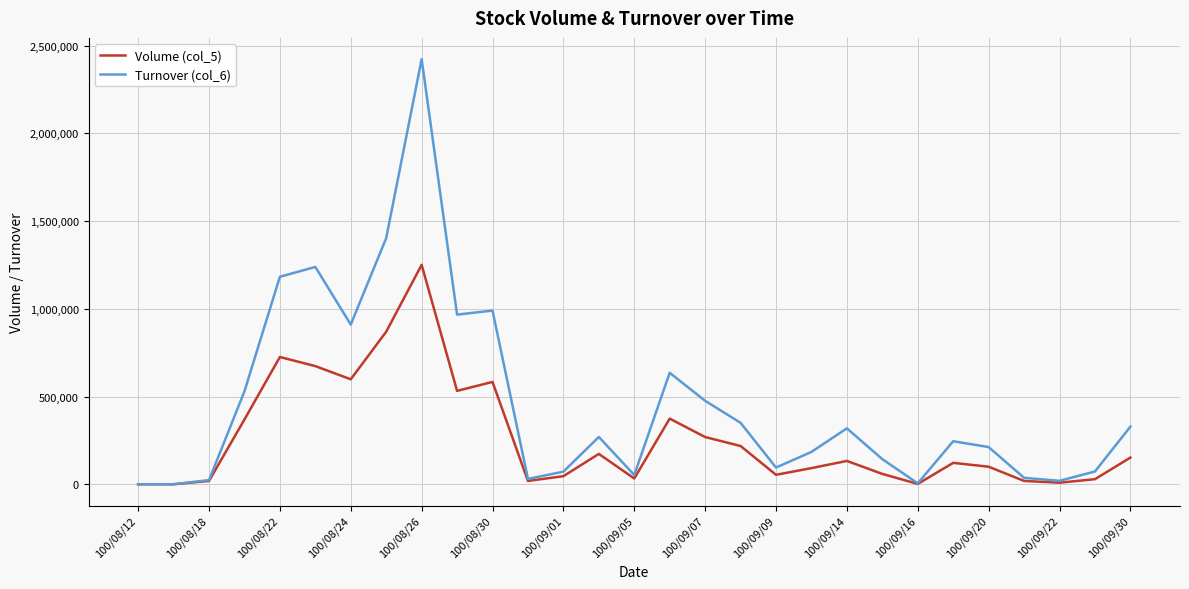

Which series has the widest spread of values?

Turnover (col_6)